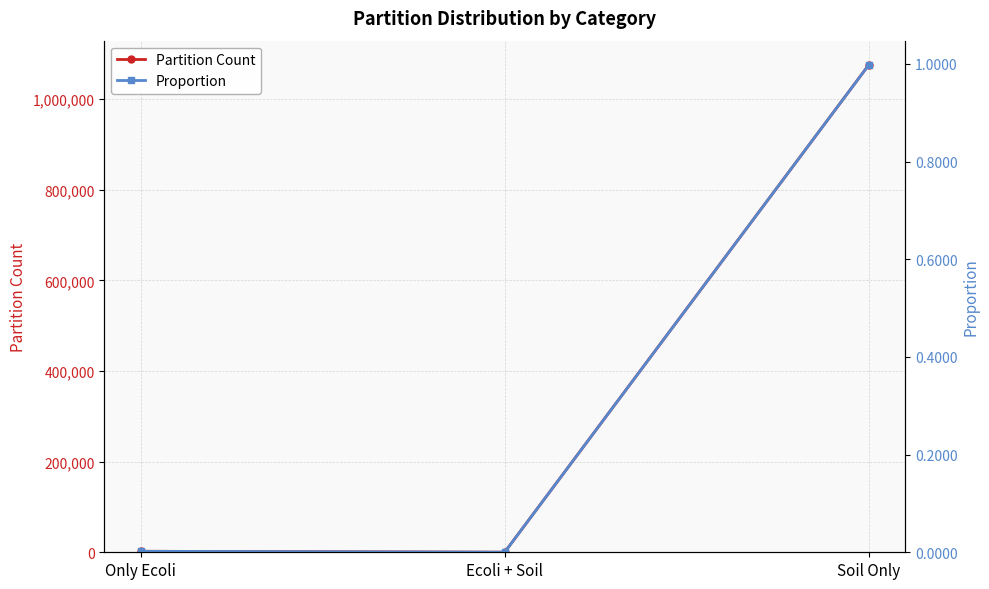

What value does the Proportion series have at Soil Only?

1.0